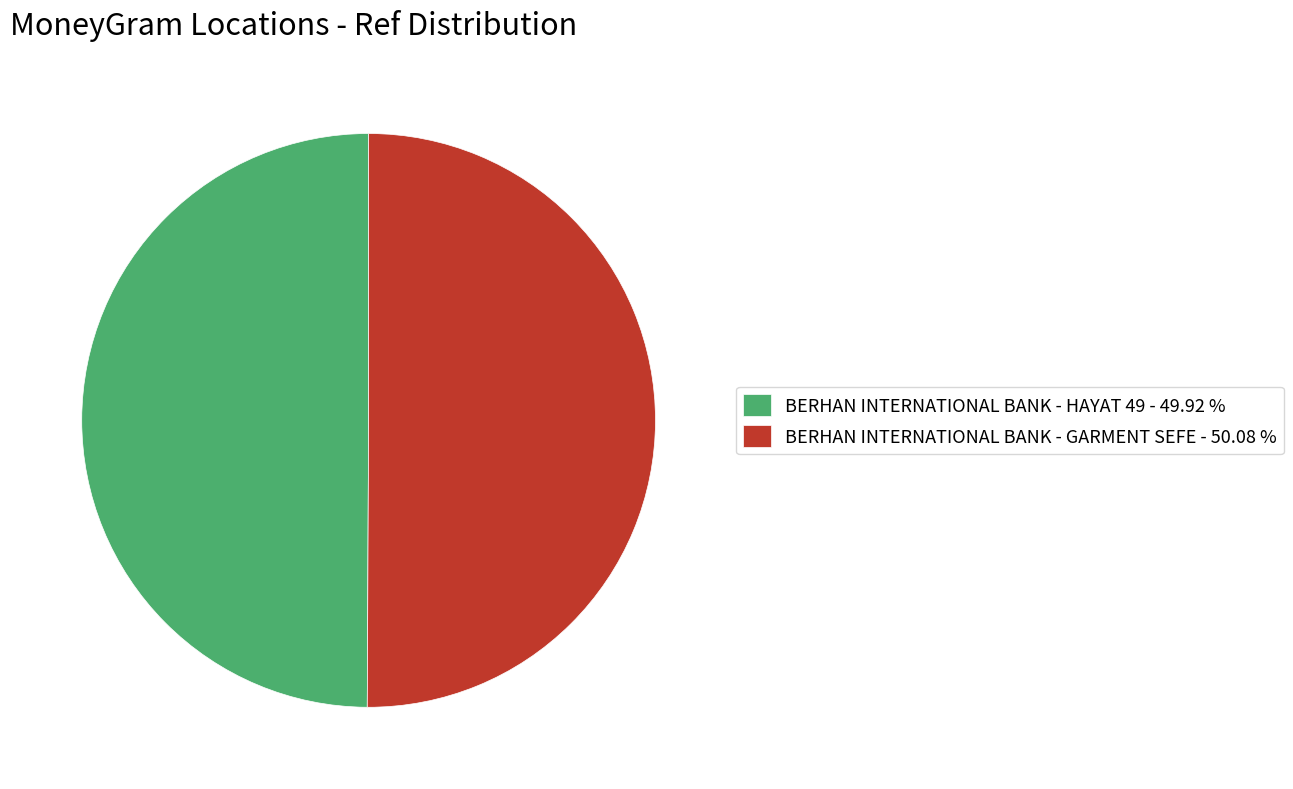

What is the ratio of the value at BERHAN INTERNATIONAL BANK - HAYAT 49 - 49.92 % to the value at BERHAN INTERNATIONAL BANK - GARMENT SEFE - 50.08 %?

1.0